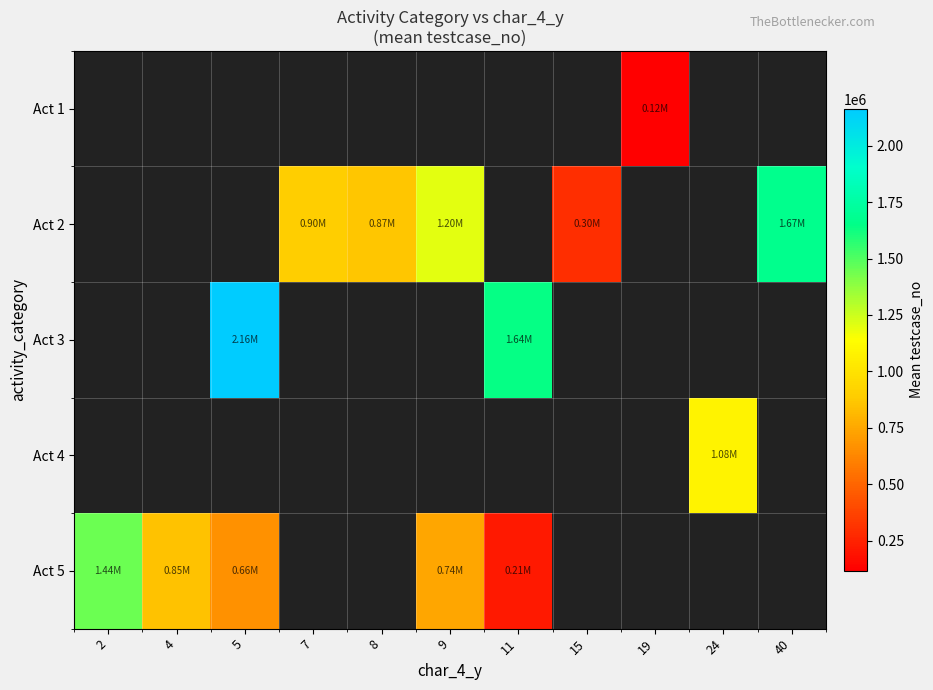

Which label corresponds to the smallest value in the chart?

19